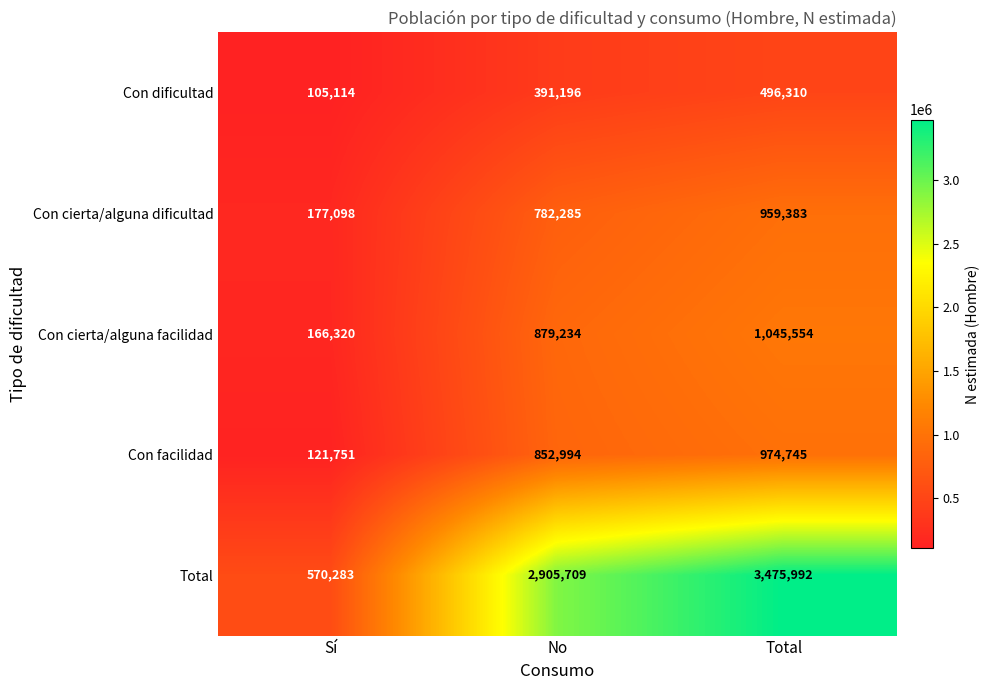

What is the average value of the Con dificultad series?

330873